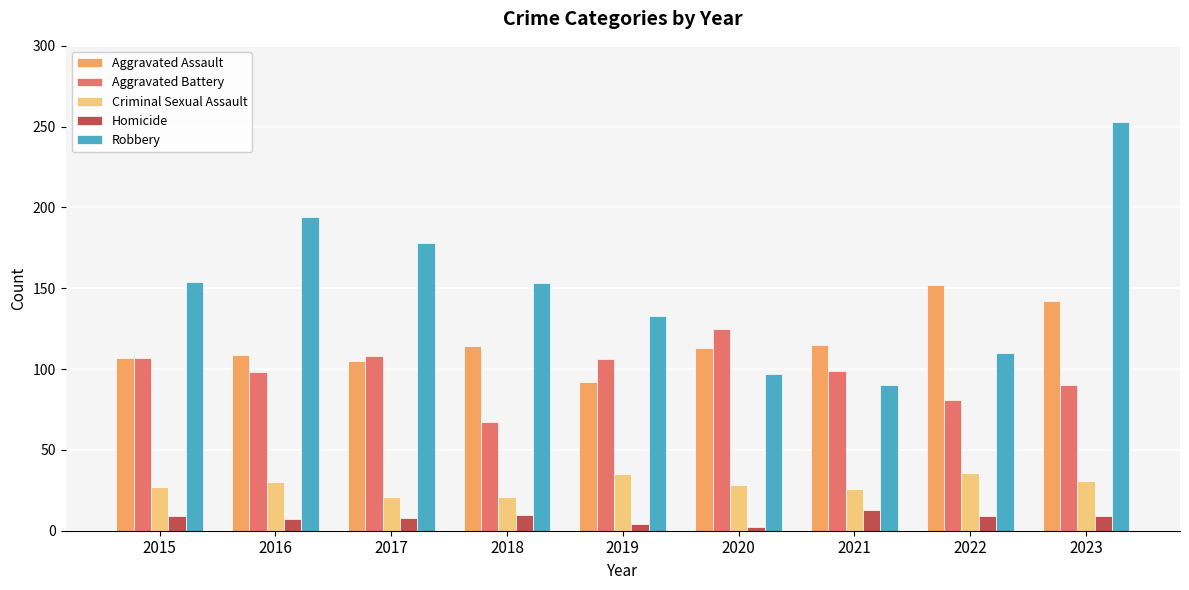

What is the approximate value of Aggravated Battery at 2016, to the nearest 10?

100